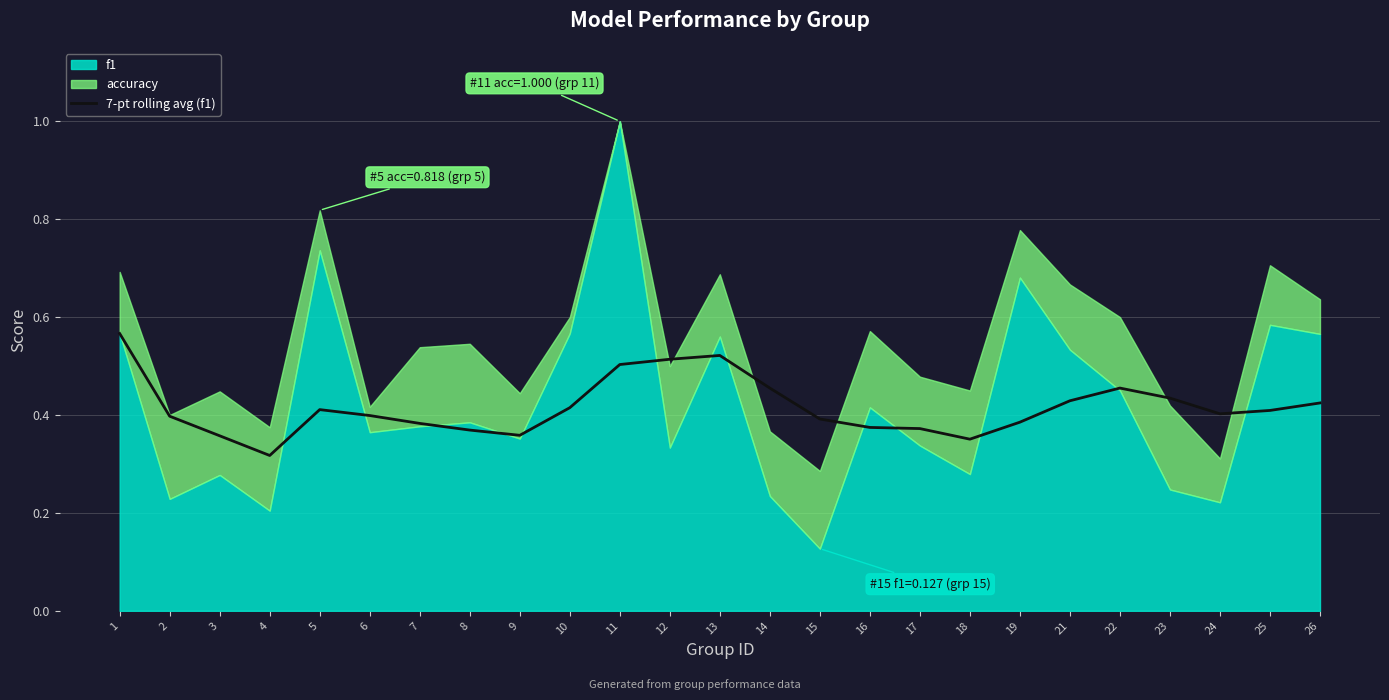

Where is the data nearest to the value 0?

4